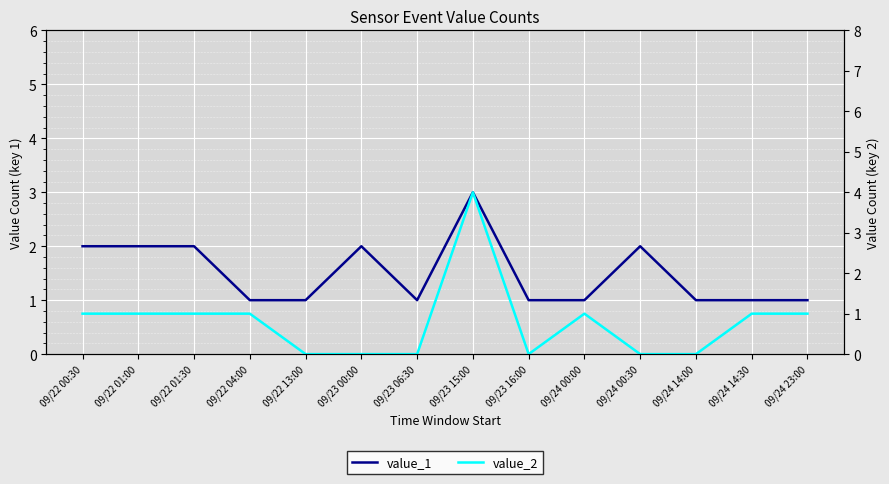

After their last crossing, which series has the higher values: value_1 or value_2?

value_1